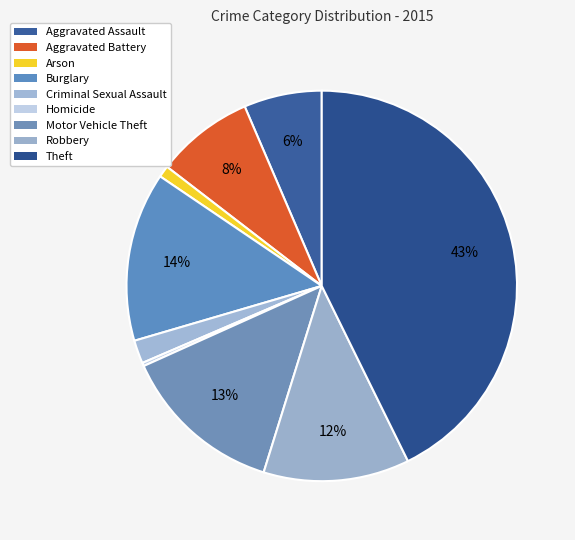

What is the largest slice in the pie chart?

Theft